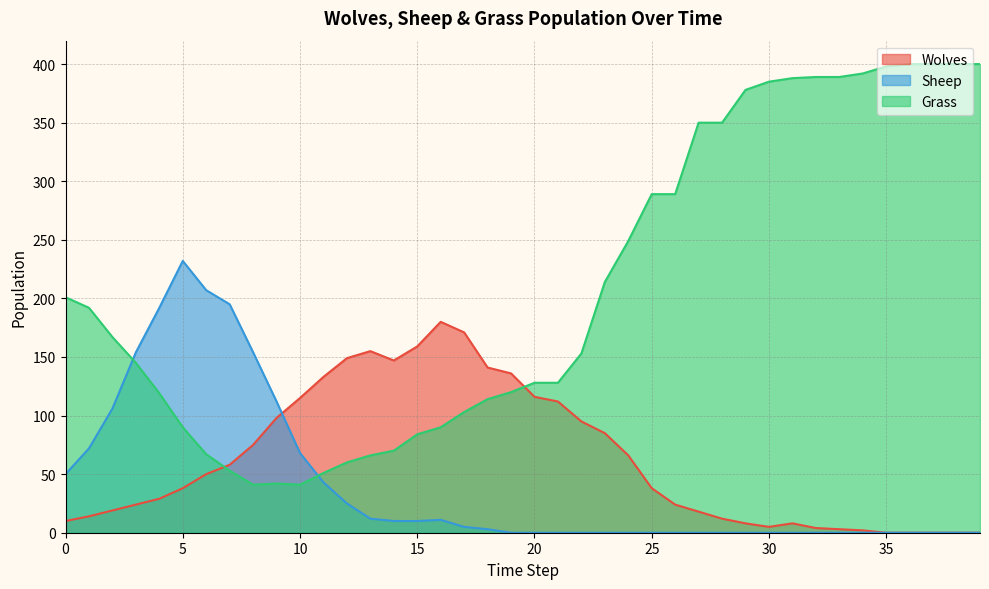

What is the difference between the maximum and second lowest values in the Sheep series?

232